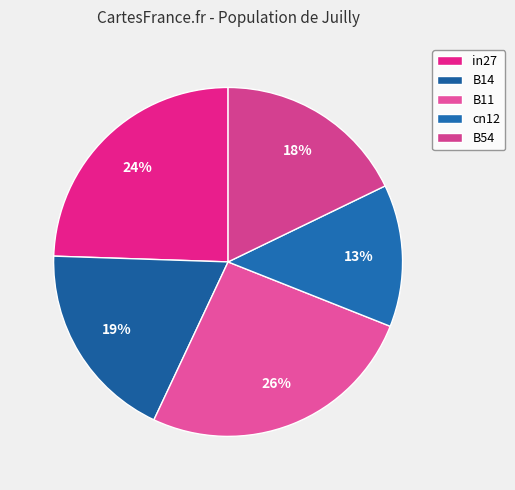

Count the number of slices in the pie.

5